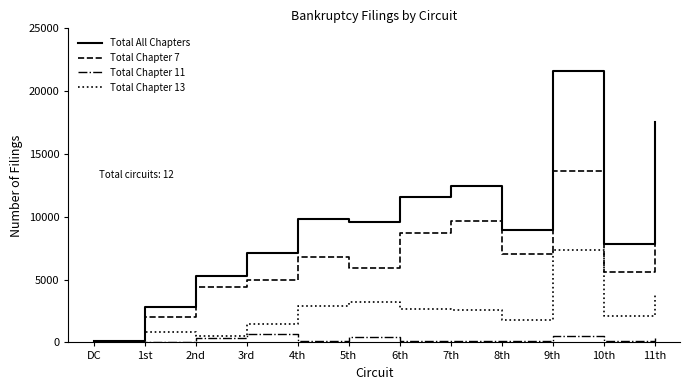

Rank the series by their maximum value, from lowest to highest.

Total Chapter 11, Total Chapter 13, Total Chapter 7, Total All Chapters